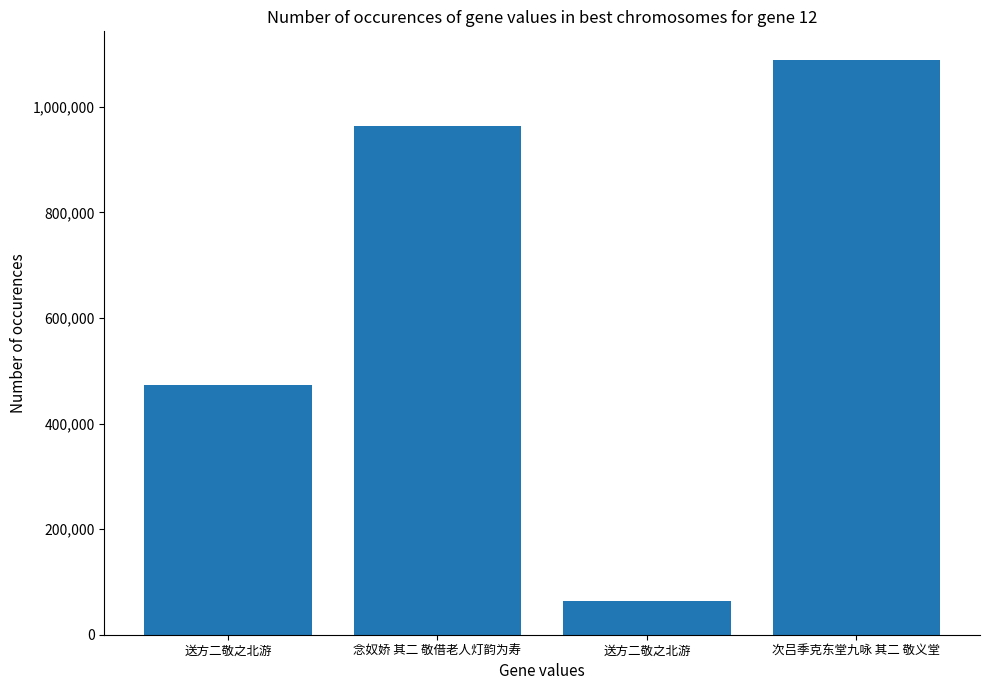

How many bars are there in total?

4